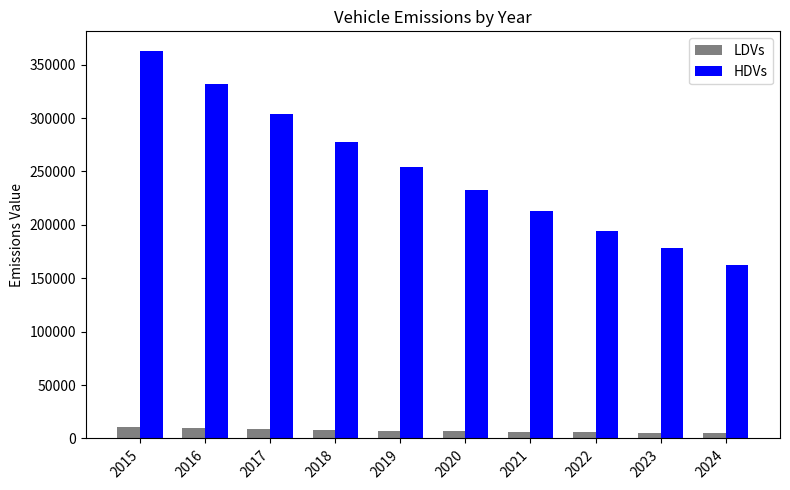

True or false: HDVs has a value of 389156.4 at 2018.

False